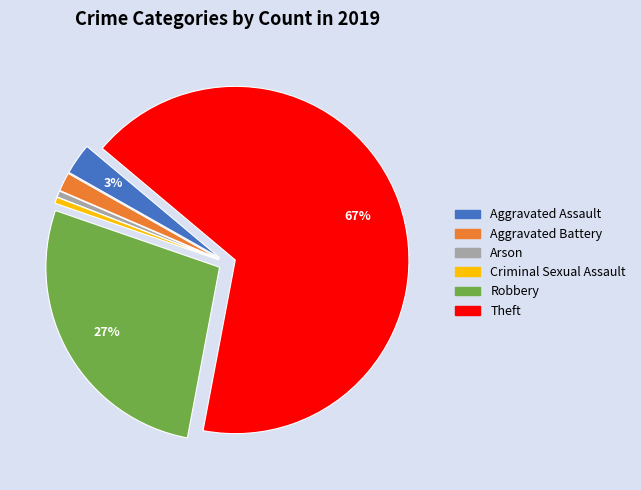

What percentage is the Robbery slice, to the nearest percent?

27%